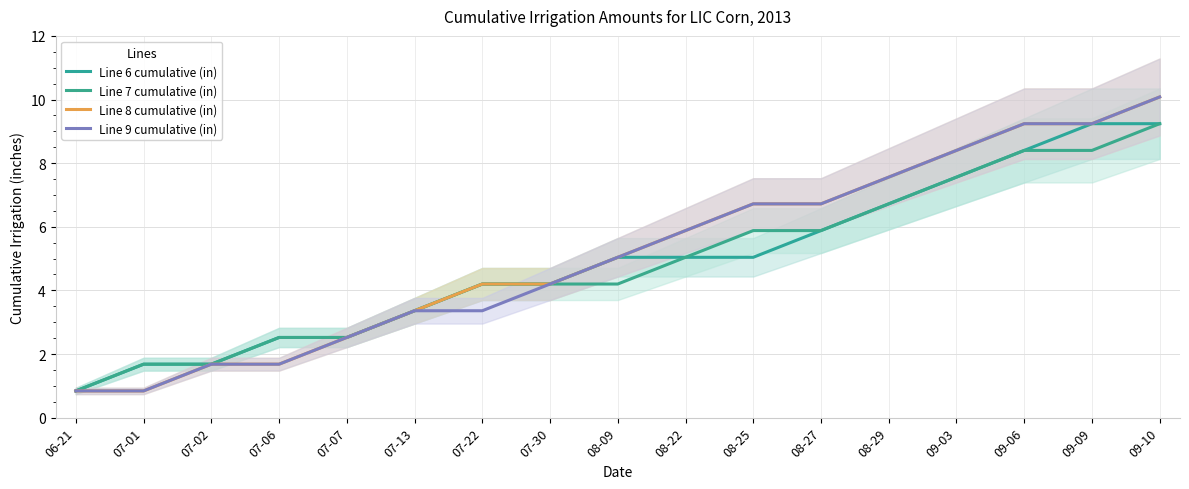

Is the value of Line 7 cumulative (in) at 09-10 greater than the value of Line 6 cumulative (in) at 08-25?

Yes